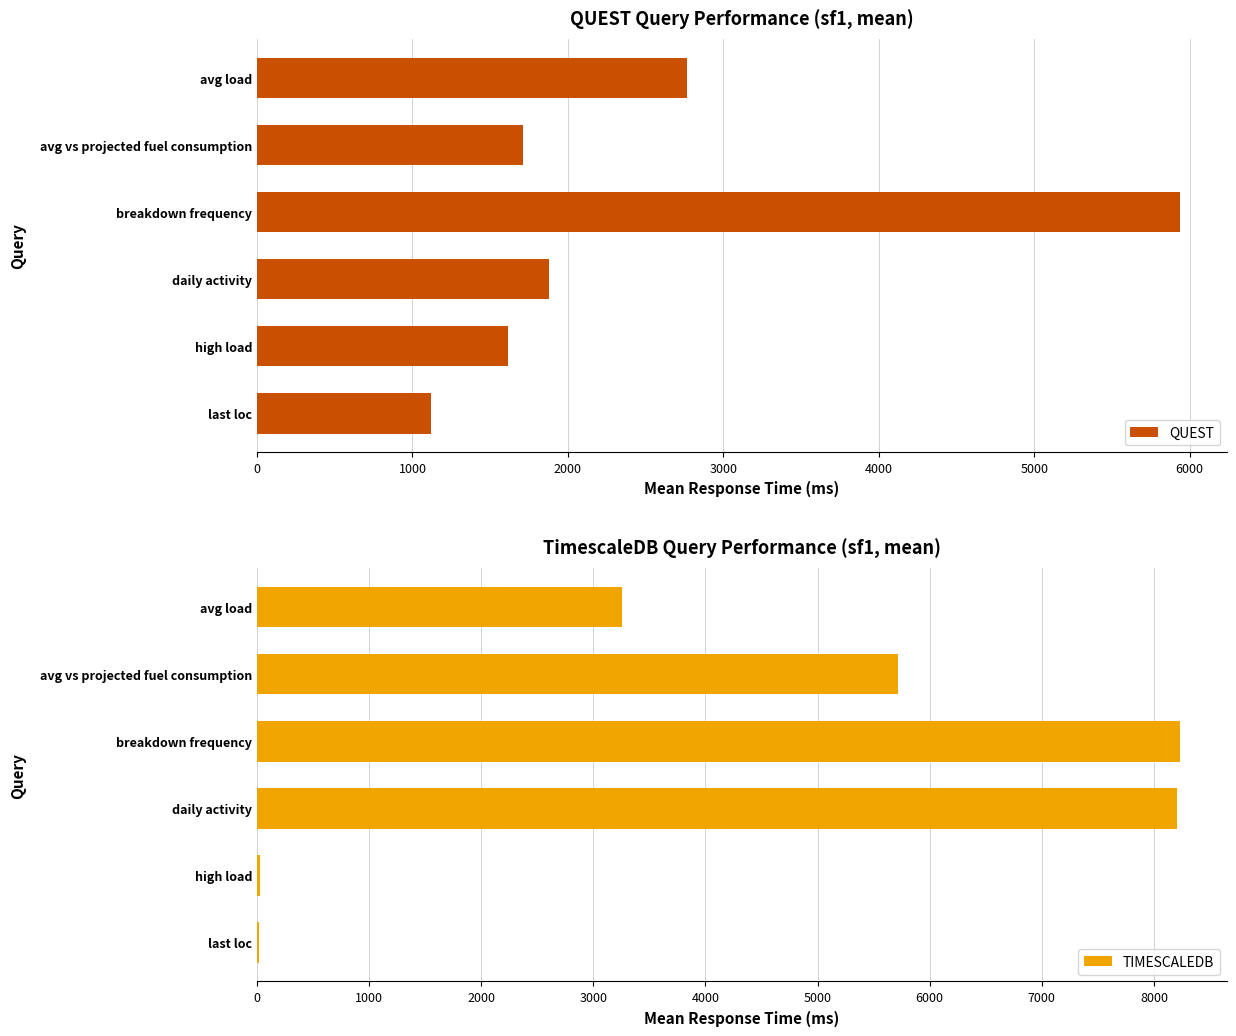

Reading left to right, extract all data points from this chart.

QUEST: 2767.8	1711.8	5940.6	1875.3	1611.9	1117.4
TIMESCALEDB: 3251.8	5719.9	8237.2	8210.4	25.3	22.1